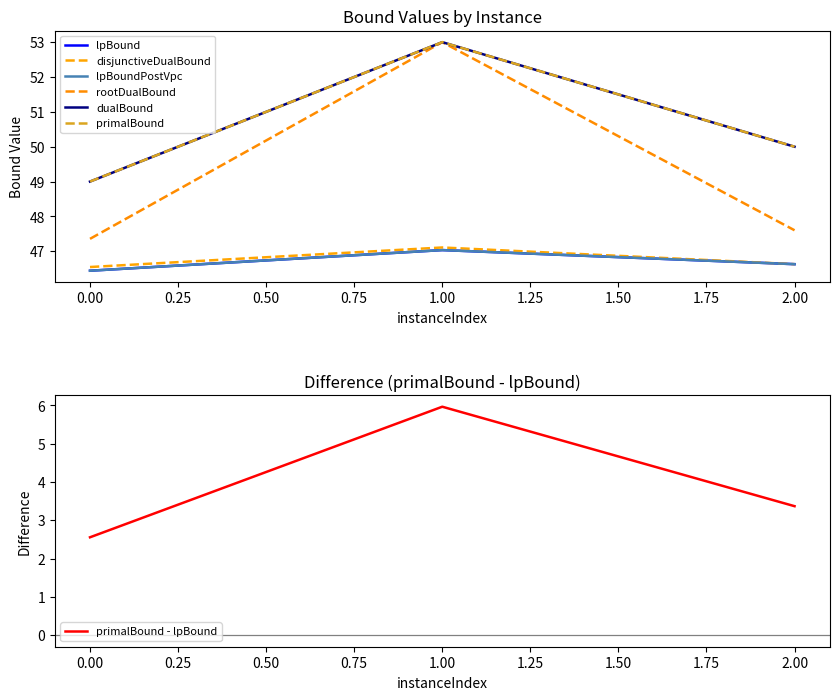

Is this an area chart (filled region under the line)?

No